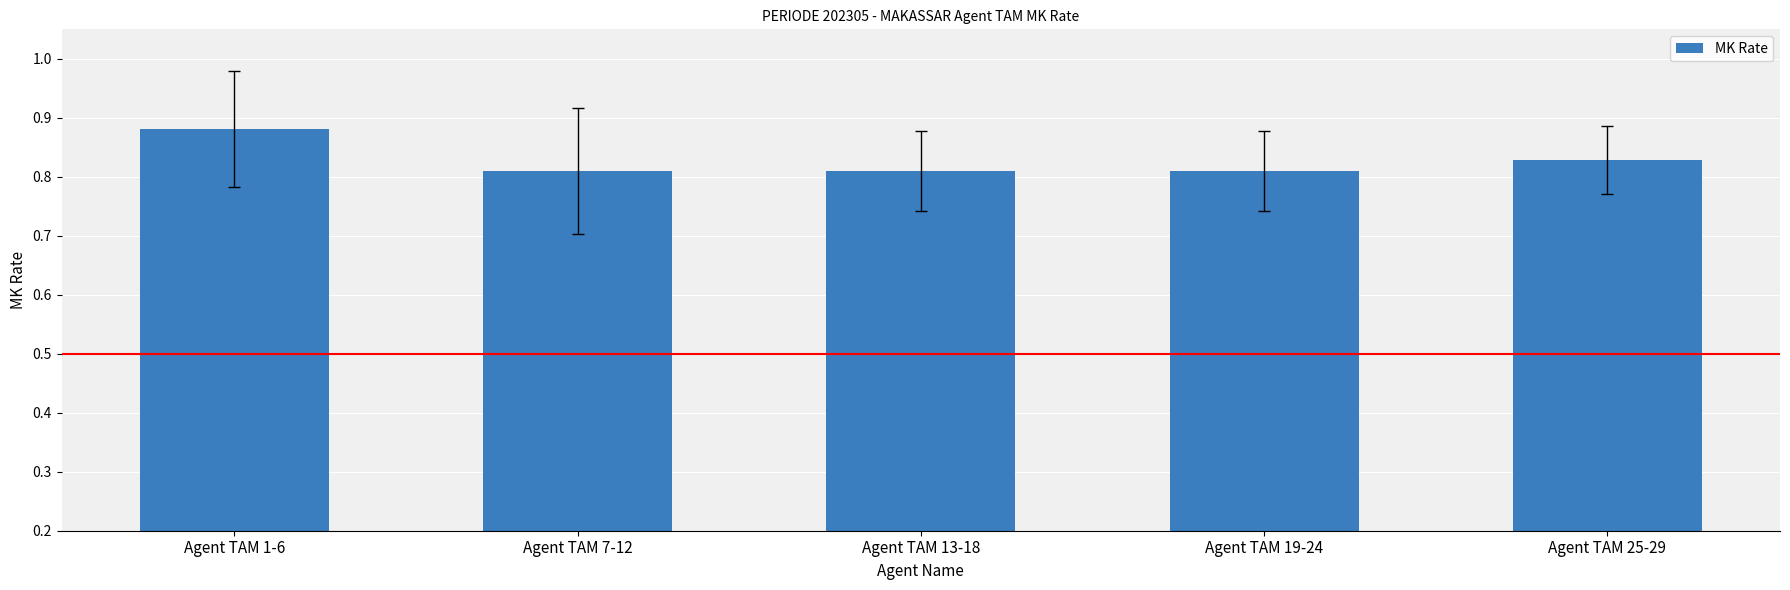

How many bars are there in total?

5